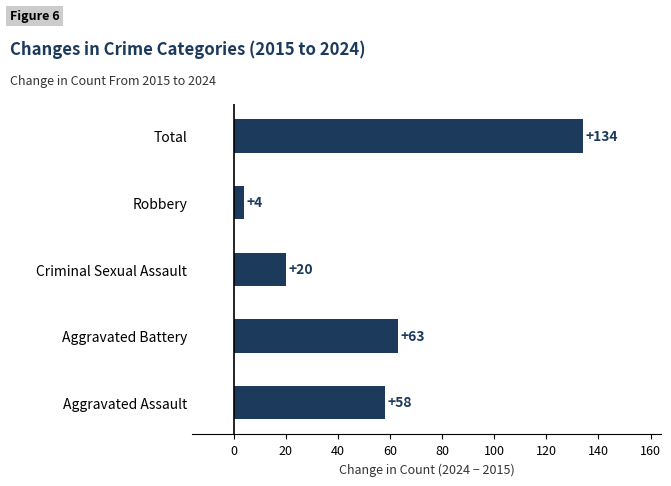

What is the difference between the values at Criminal Sexual Assault and Total?

114